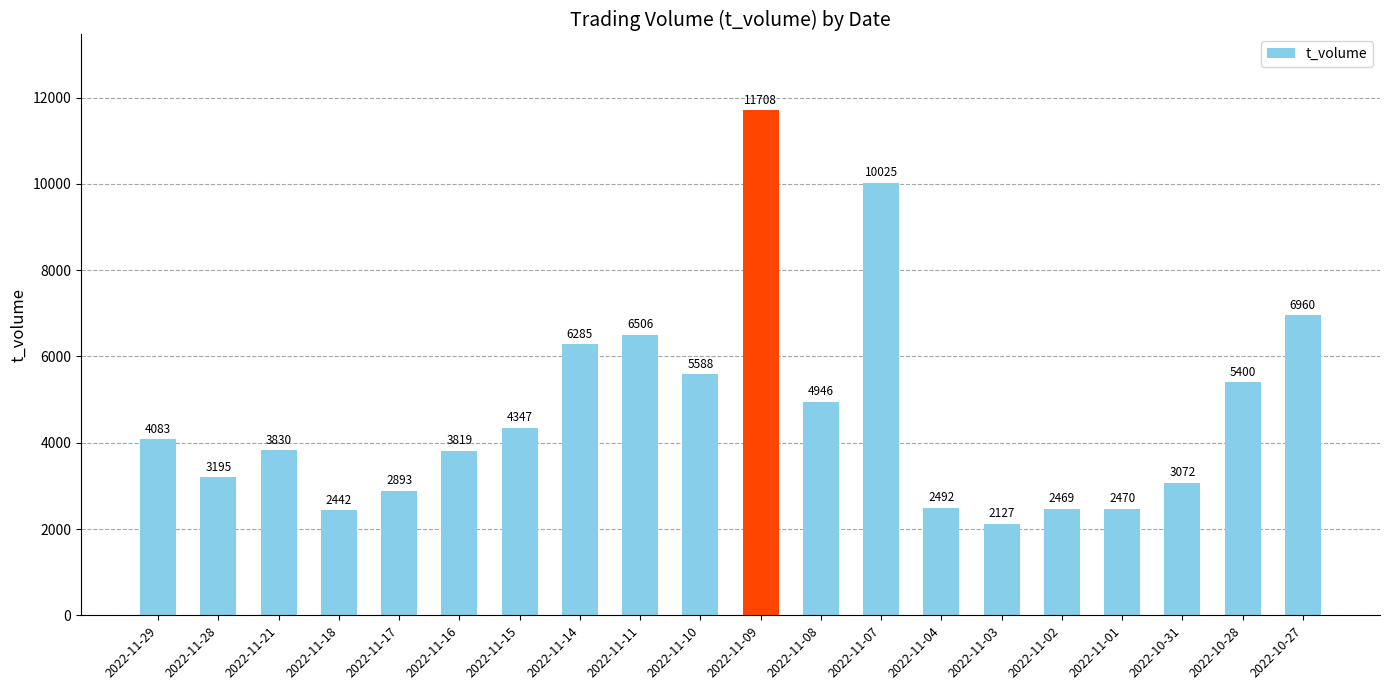

What is the difference between the maximum and minimum values?

9581